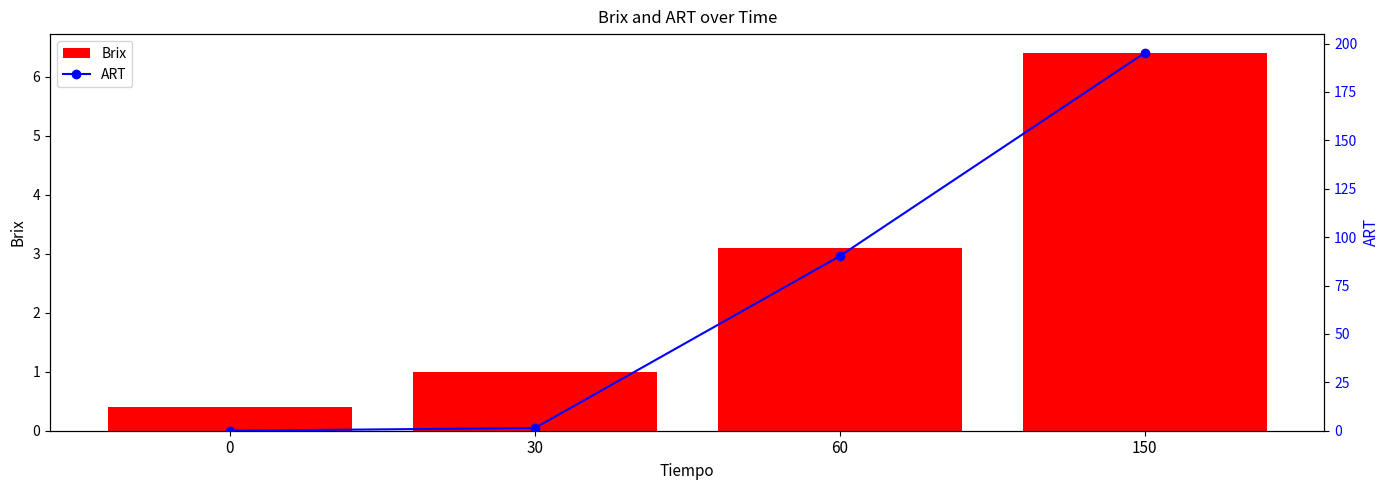

Rank the categories by ART value from lowest to highest.

0, 30, 60, 150